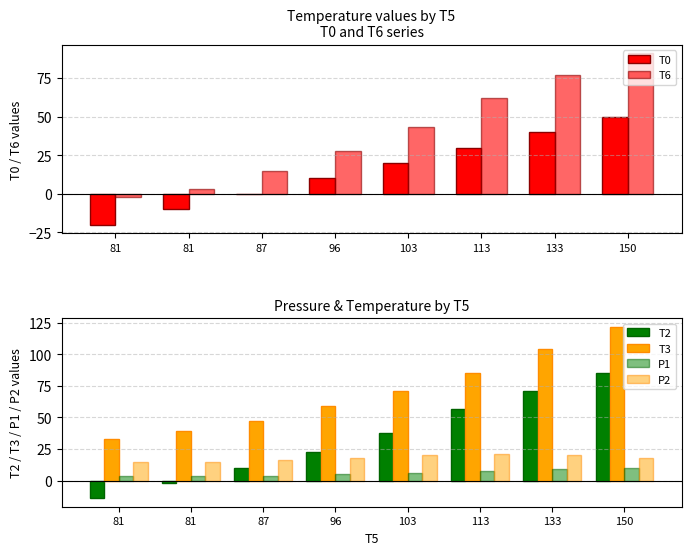

How many negative values does the T0 series have?

2